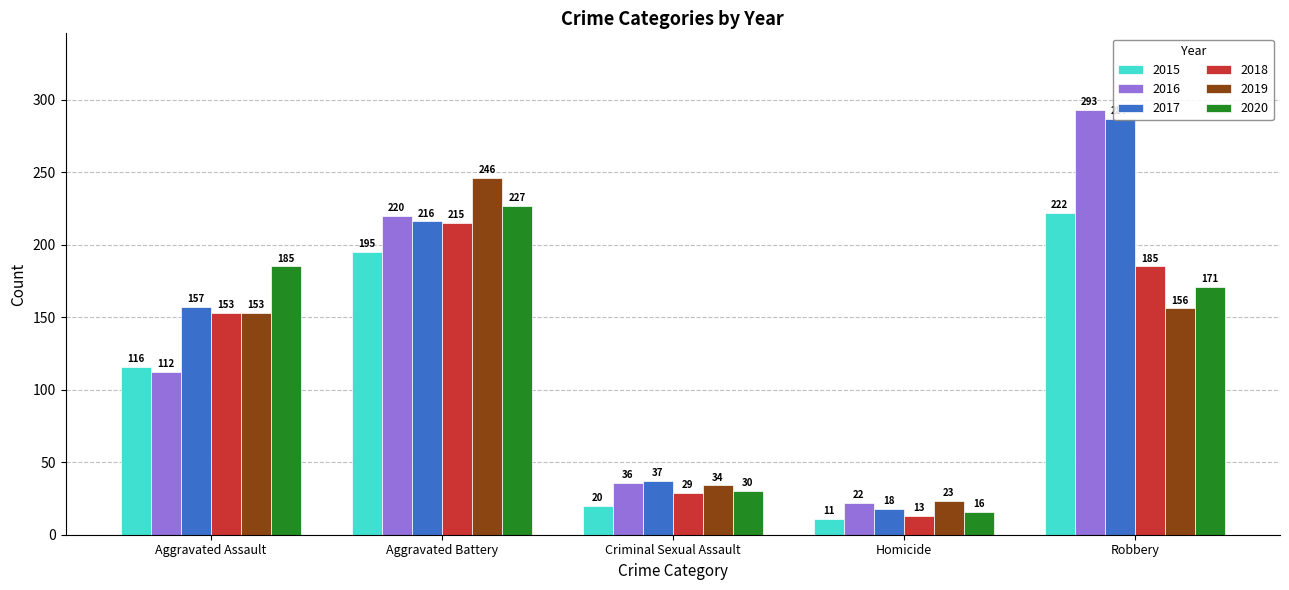

Is the value of 2019 at Robbery greater than the value of 2020 at Robbery?

No